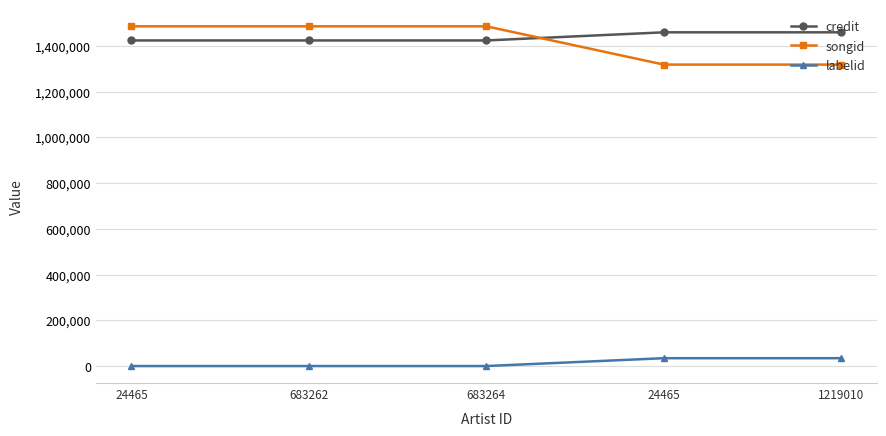

What is the spread (max minus min) of values at 1219010?

1424641